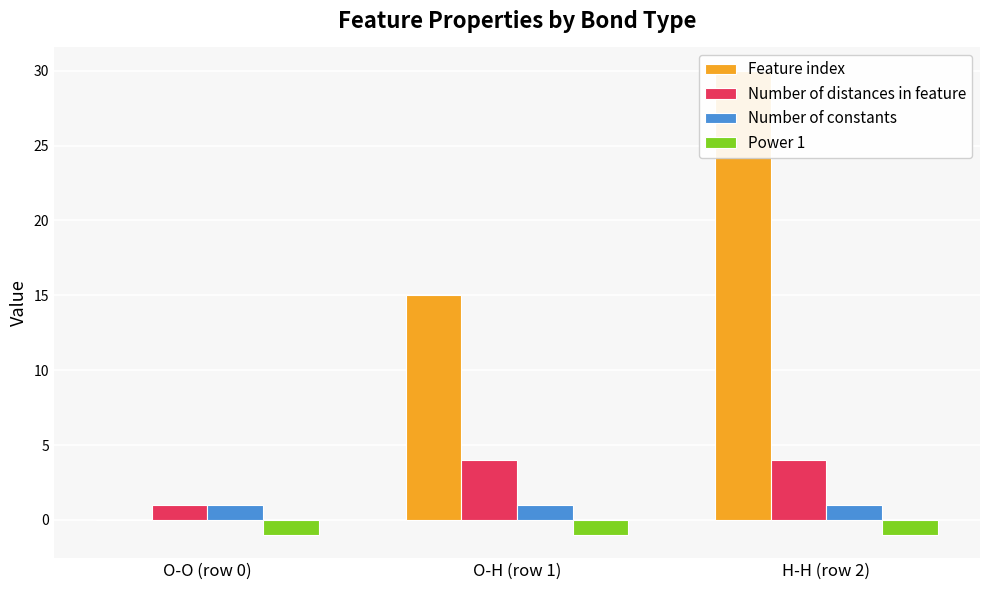

What is the difference between the highest and lowest values at O-O (row 0)?

2